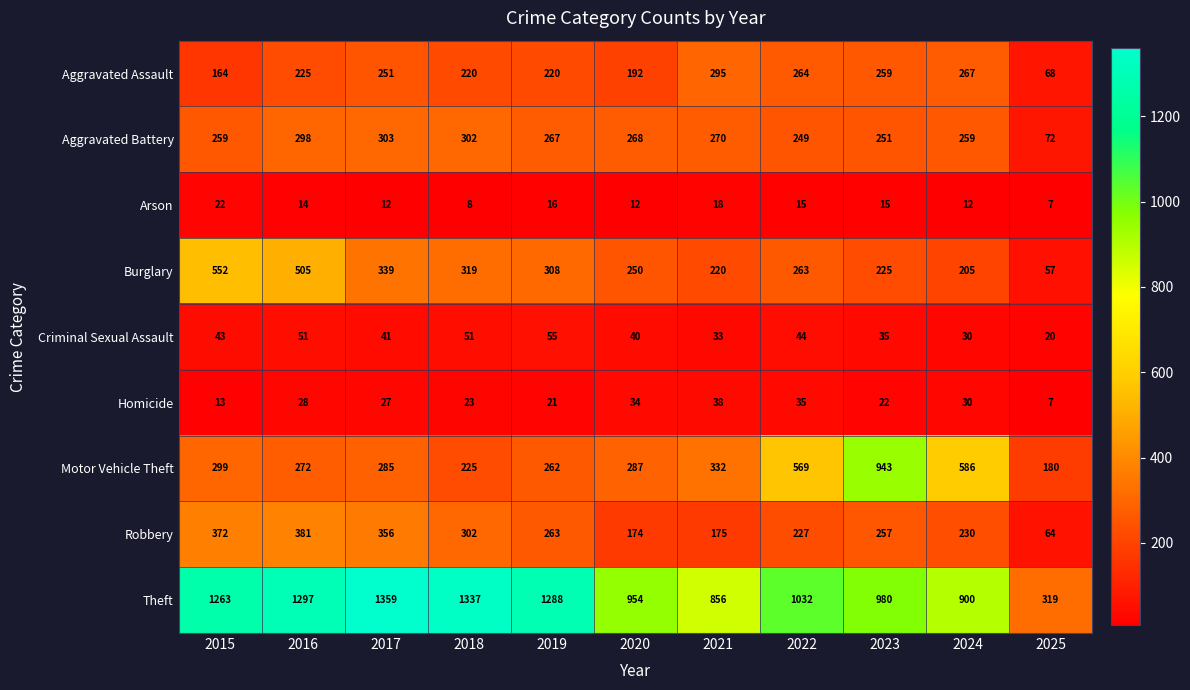

Which category has the highest value across all series?

2017